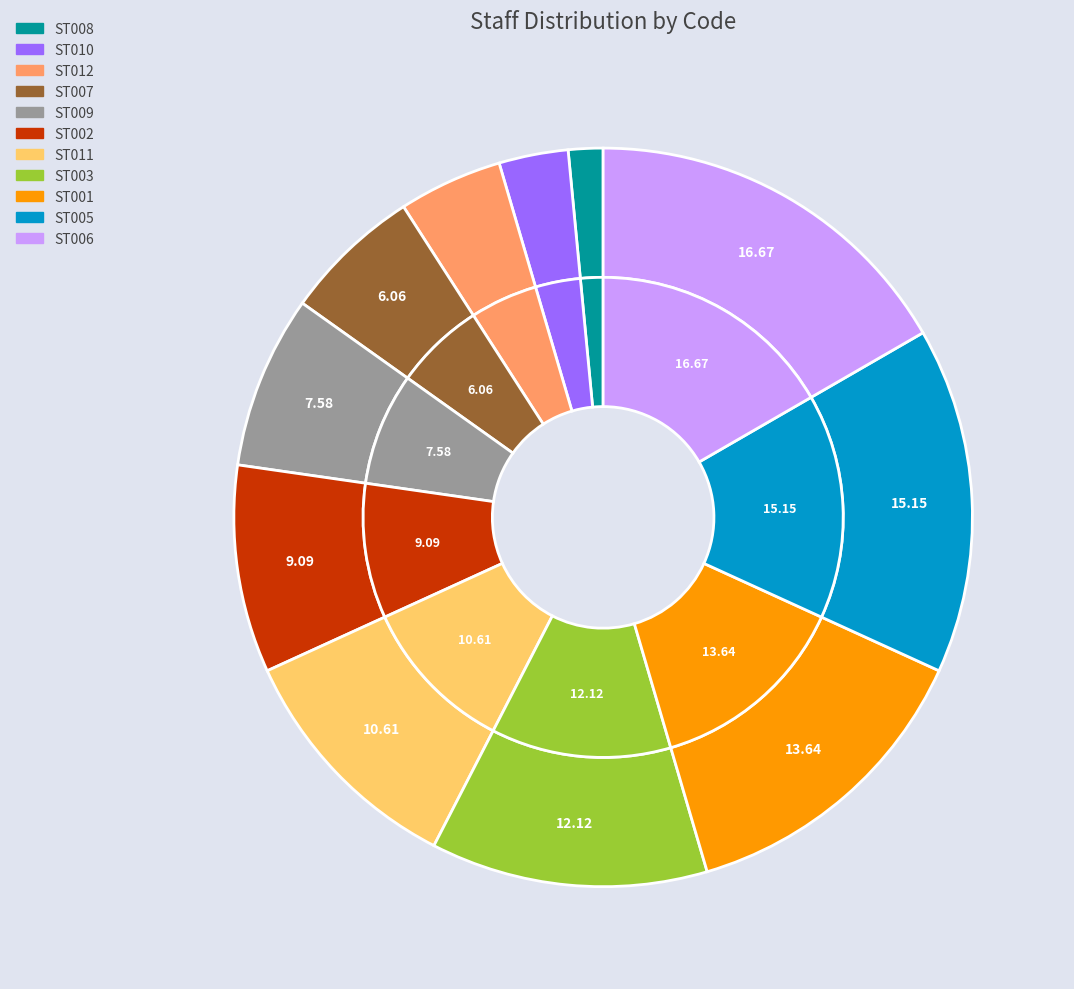

How many segments does this pie chart have?

11